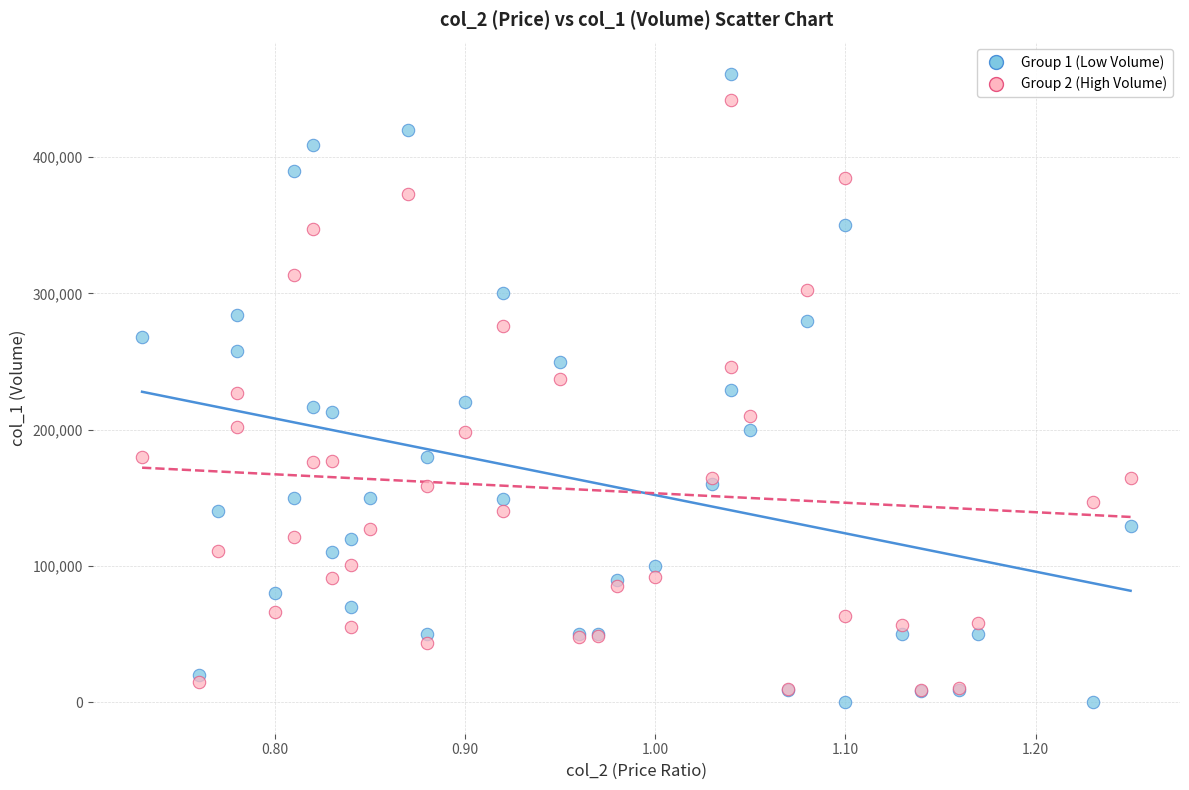

Which series reaches the minimum Y coordinate?

Group 1 (Low Volume)